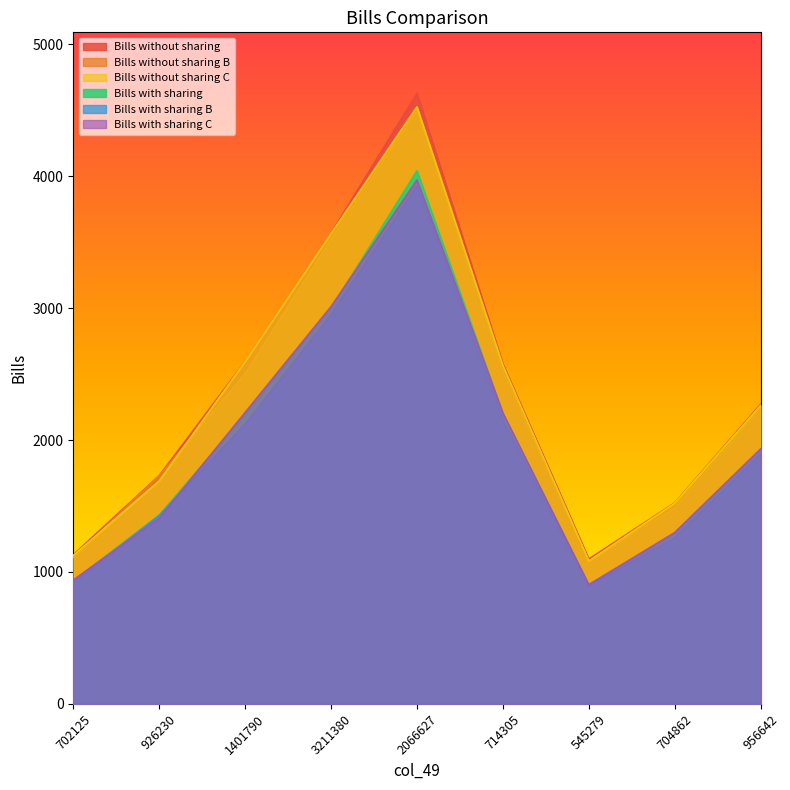

What is the maximum value for Bills with sharing?

4041.8